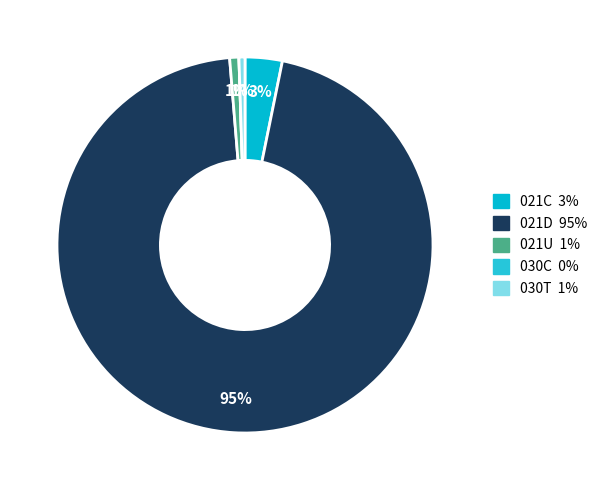

What percentage do 021U and 021C together represent?

4.0%